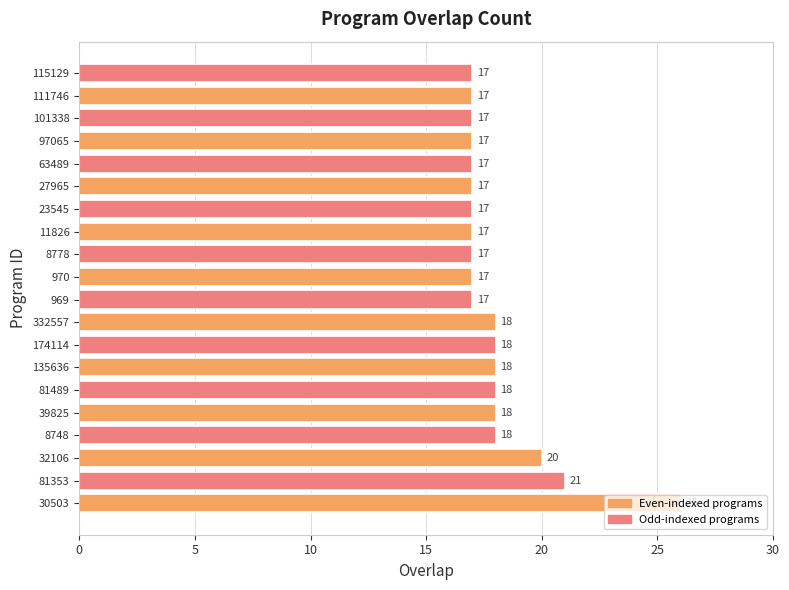

What is the ratio of the value at 23545 to the value at 81353?

0.8